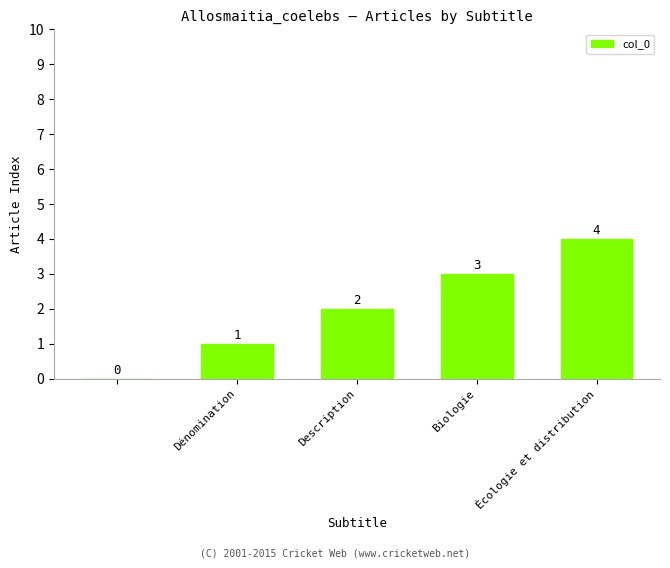

What is the greatest value displayed?

4